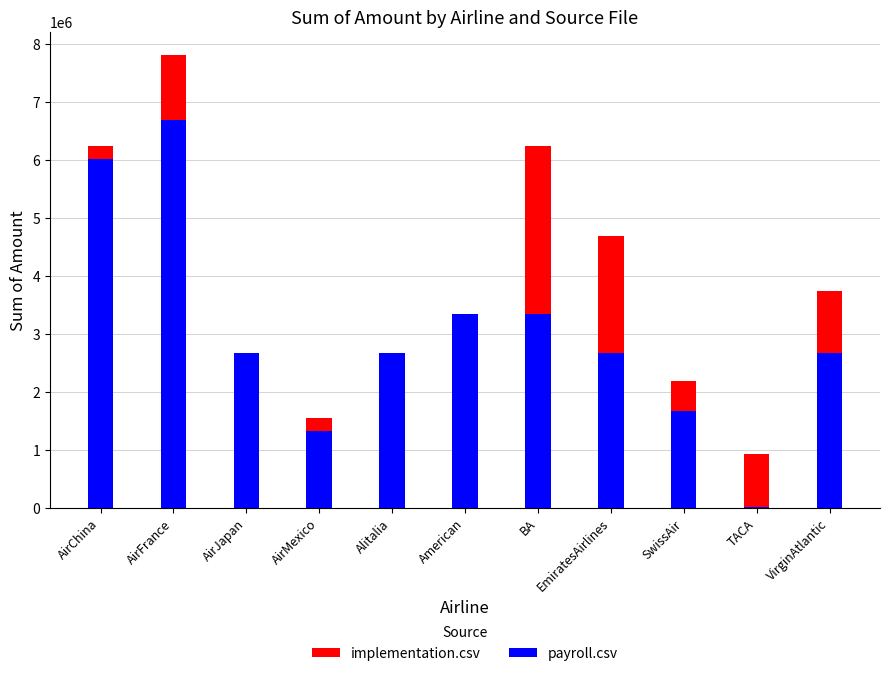

Which series changed the most between AirJapan and Alitalia?

implementation.csv